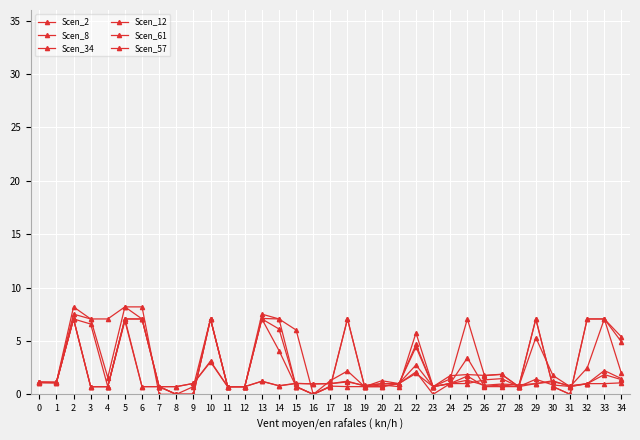

Is it true that Scen_12 equals 0.5 at 1?

False